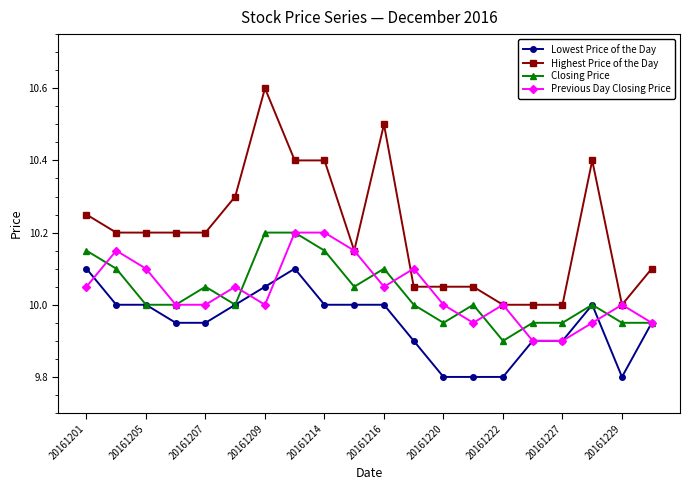

Which series ends up on top after the final intersection of Highest Price of the Day and Previous Day Closing Price?

Highest Price of the Day